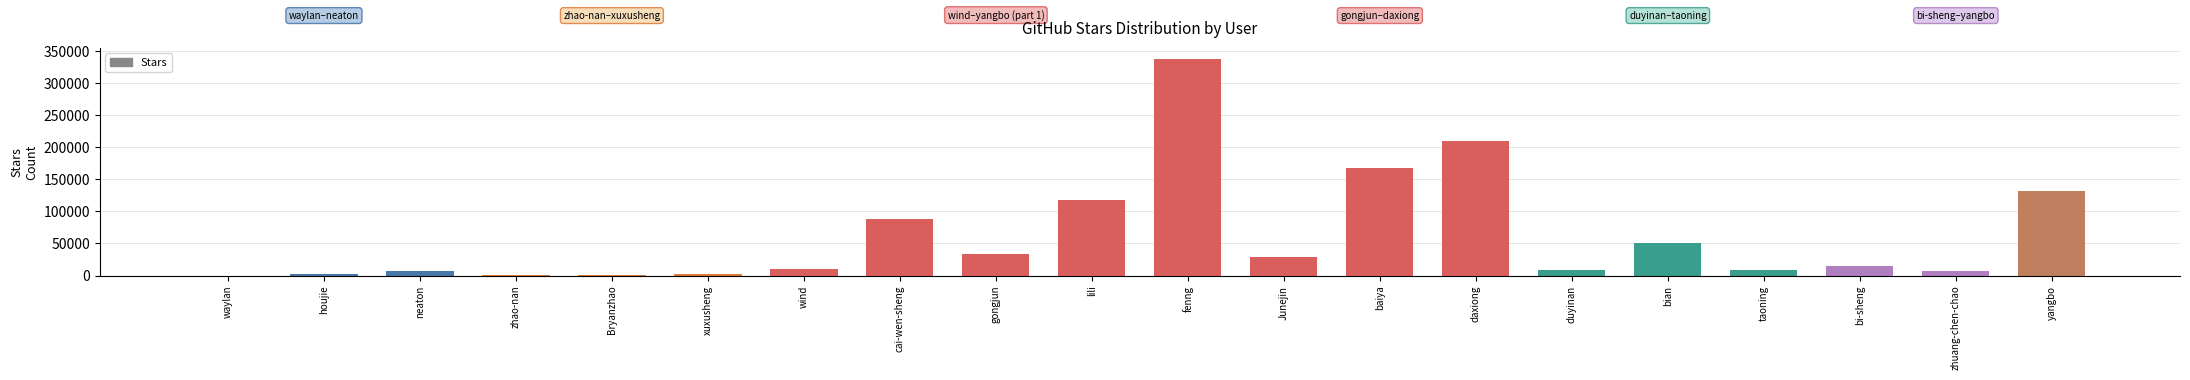

Where is the data nearest to the value 169093?

baiya